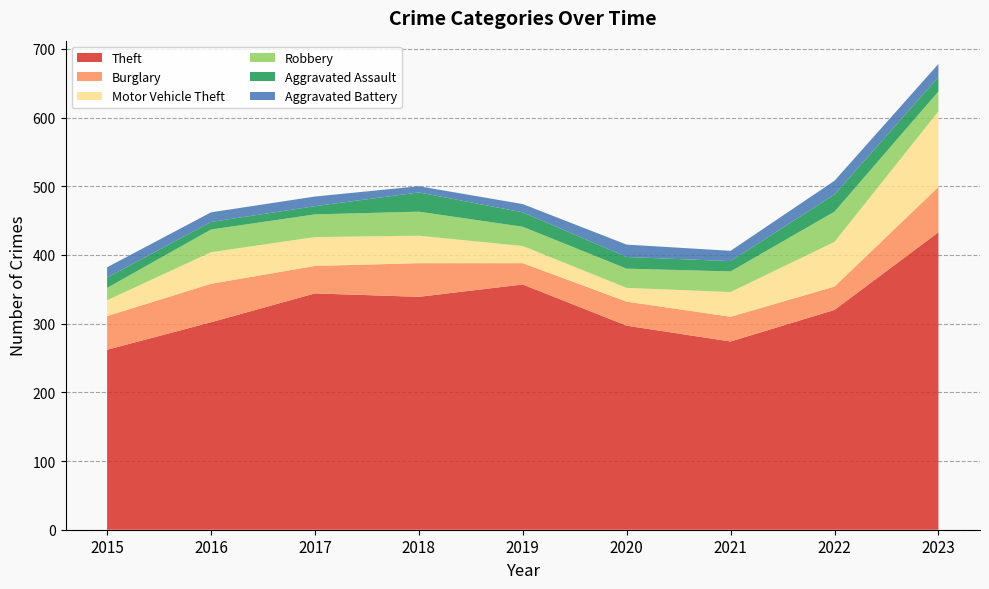

Reading right to left, extract all data points from this chart.

Theft: 433	320	274	297	357	339	344	302	262
Burglary: 66	34	36	35	31	49	40	56	49
Motor Vehicle Theft: 110	65	36	20	25	40	42	46	23
Robbery: 29	44	30	28	28	35	33	33	18
Aggravated Assault: 21	25	15	17	21	28	12	11	15
Aggravated Battery: 19	20	15	18	12	9	14	14	15